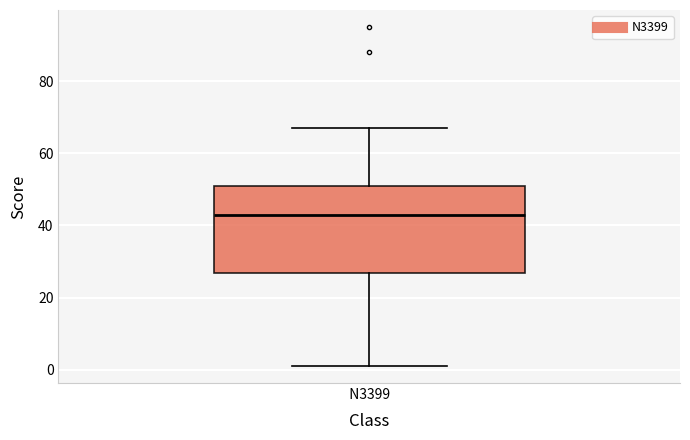

Read this box plot against the y-axis: the position of the median line, the range covered by the box, and the ends of both whiskers. The values are not printed on the chart, so give them approximately, as read against the axis.

median 44, box 26 to 52, whiskers 2 to 68